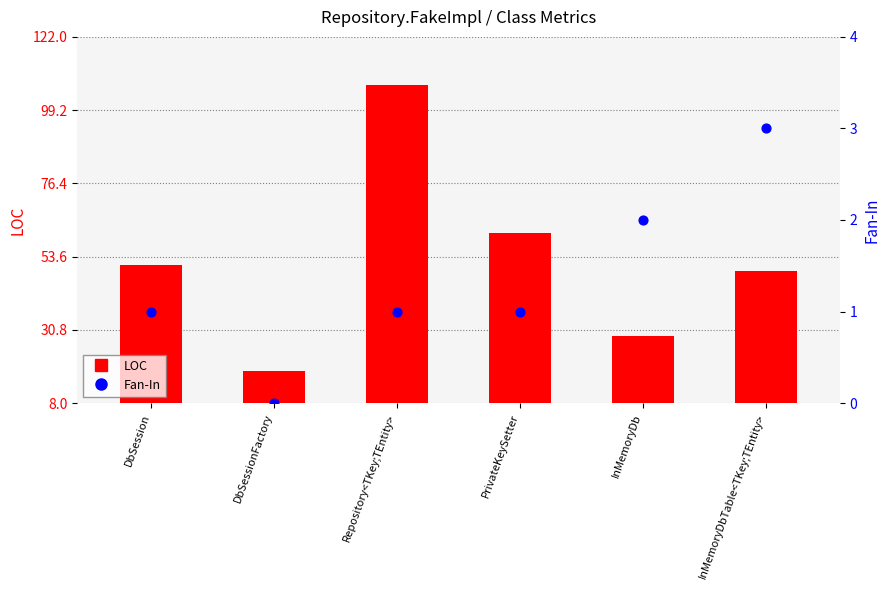

What are all the series names shown in the legend?

LOC, Fan-In